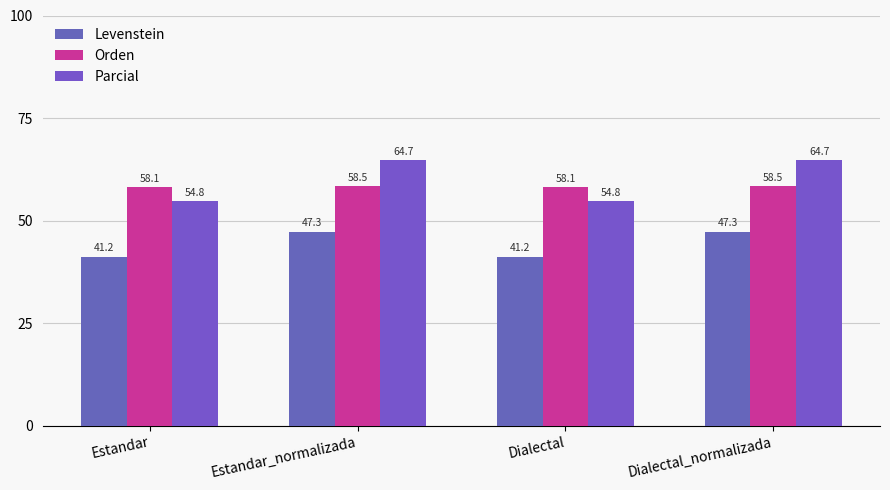

Which category has the highest value across all series?

Estandar_normalizada